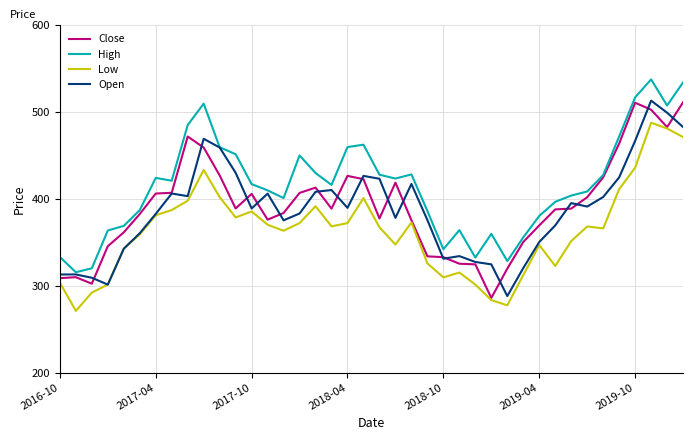

What is the maximum value shown in the chart?

537.3